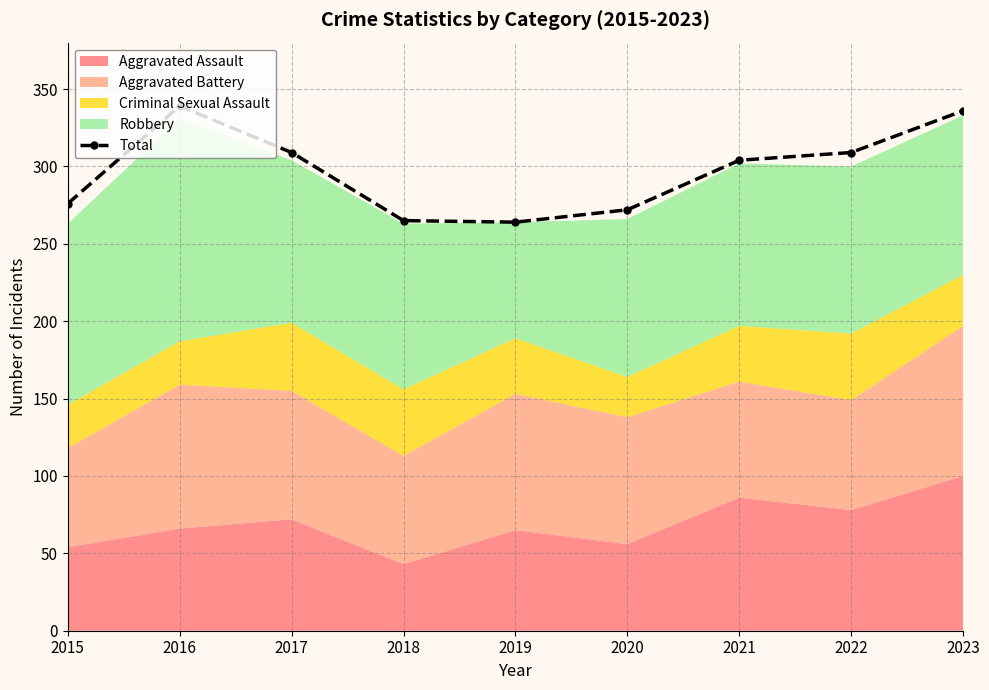

What is the value of the 2nd point from the left?

339